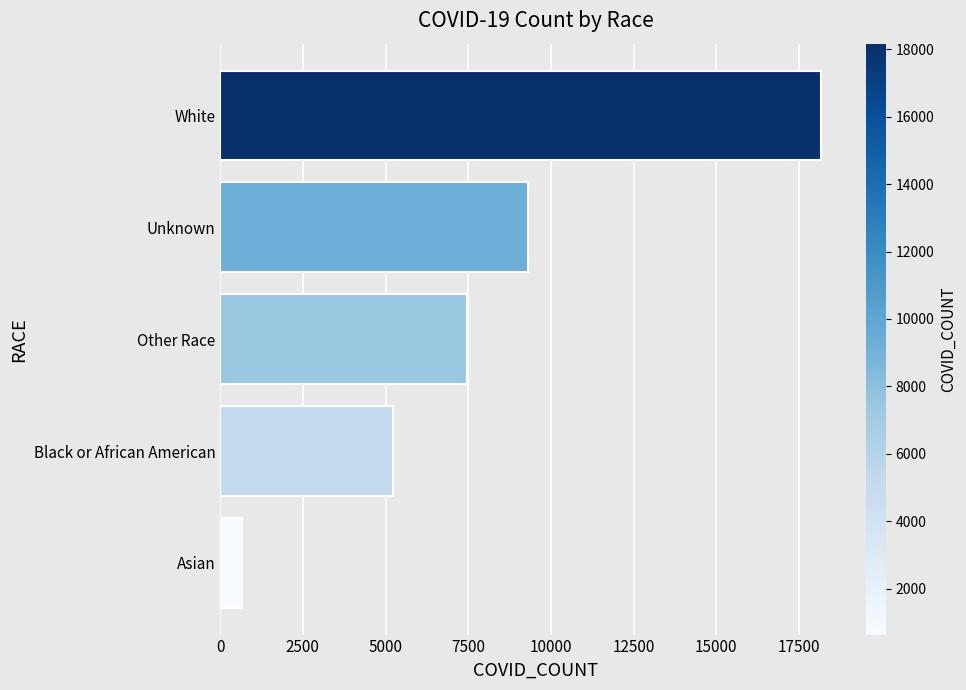

The value at Other Race is 4427. True or false?

False